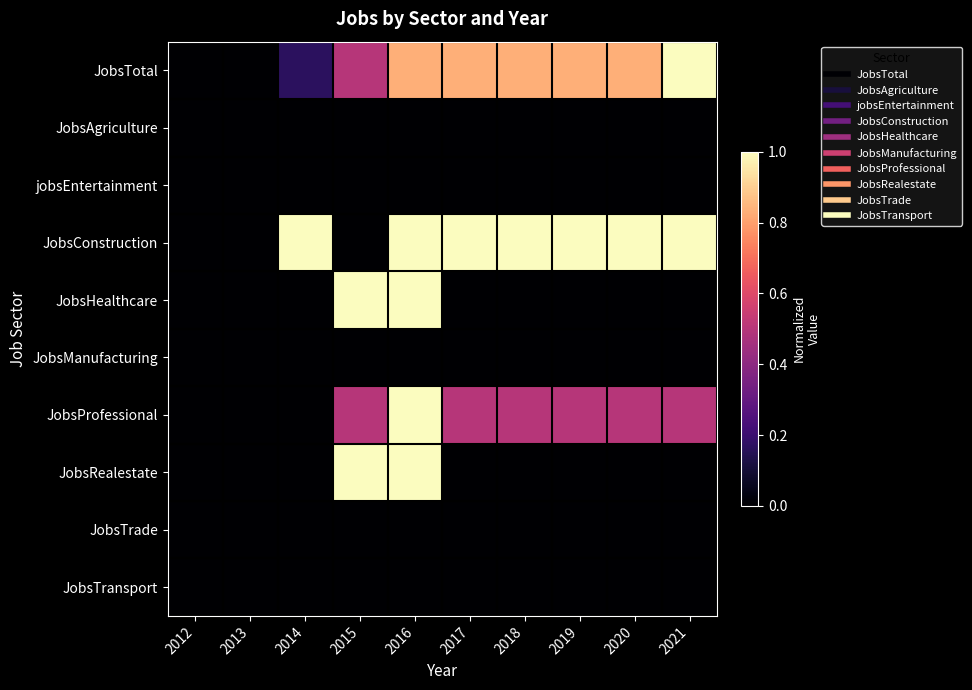

Reading left to right, list all the values displayed in this chart.

JobsTotal: 2012=0.0	2013=0.0	2014=0.2	2015=0.5	2016=0.8	2017=0.8	2018=0.8	2019=0.8	2020=0.8	2021=1.0
JobsAgriculture: 2012=0.0	2013=0.0	2014=0.0	2015=0.0	2016=0.0	2017=0.0	2018=0.0	2019=0.0	2020=0.0	2021=0.0
jobsEntertainment: 2012=0.0	2013=0.0	2014=0.0	2015=0.0	2016=0.0	2017=0.0	2018=0.0	2019=0.0	2020=0.0	2021=0.0
JobsConstruction: 2012=0.0	2013=0.0	2014=1.0	2015=0.0	2016=1.0	2017=1.0	2018=1.0	2019=1.0	2020=1.0	2021=1.0
JobsHealthcare: 2012=0.0	2013=0.0	2014=0.0	2015=1.0	2016=1.0	2017=0.0	2018=0.0	2019=0.0	2020=0.0	2021=0.0
JobsManufacturing: 2012=0.0	2013=0.0	2014=0.0	2015=0.0	2016=0.0	2017=0.0	2018=0.0	2019=0.0	2020=0.0	2021=0.0
JobsProfessional: 2012=0.0	2013=0.0	2014=0.0	2015=0.5	2016=1.0	2017=0.5	2018=0.5	2019=0.5	2020=0.5	2021=0.5
JobsRealestate: 2012=0.0	2013=0.0	2014=0.0	2015=1.0	2016=1.0	2017=0.0	2018=0.0	2019=0.0	2020=0.0	2021=0.0
JobsTrade: 2012=0.0	2013=0.0	2014=0.0	2015=0.0	2016=0.0	2017=0.0	2018=0.0	2019=0.0	2020=0.0	2021=0.0
JobsTransport: 2012=0.0	2013=0.0	2014=0.0	2015=0.0	2016=0.0	2017=0.0	2018=0.0	2019=0.0	2020=0.0	2021=0.0